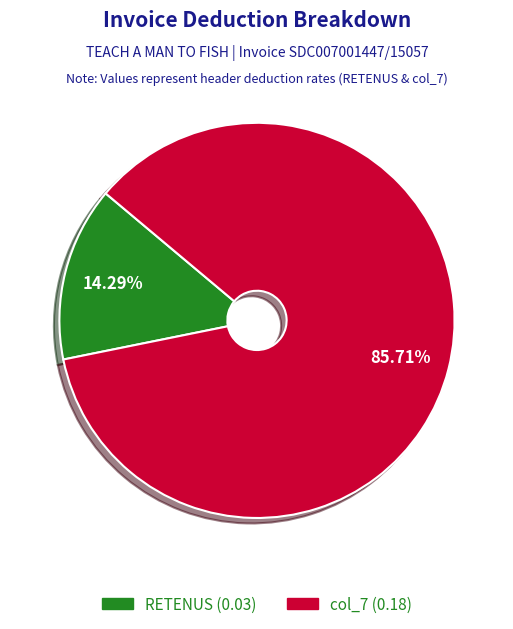

Is there any slice that represents more than half of the pie?

Yes